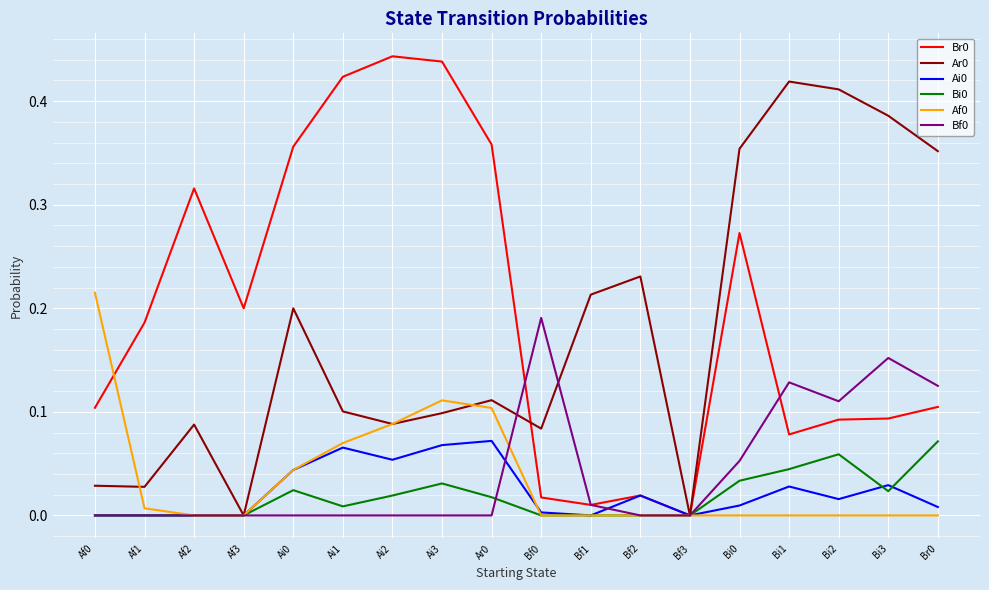

True or false: Ar0 has a value of 0.0 at Af2.

False